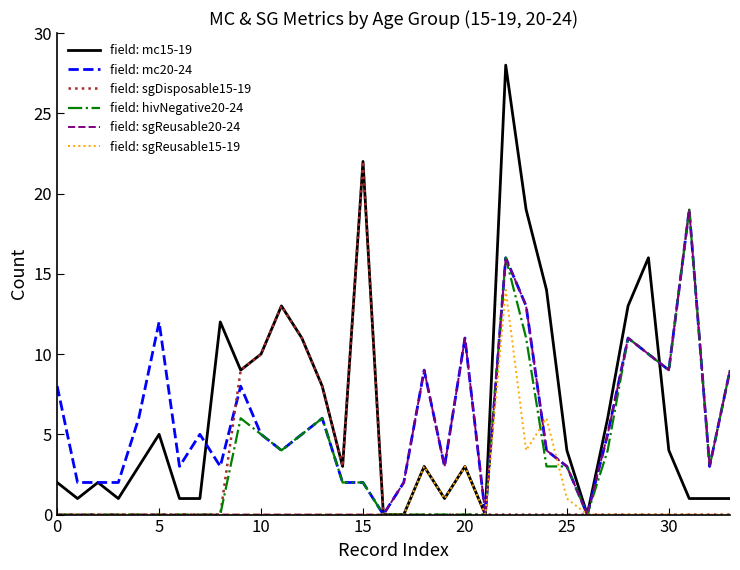

Which series has the widest spread of values?

field: mc15-19